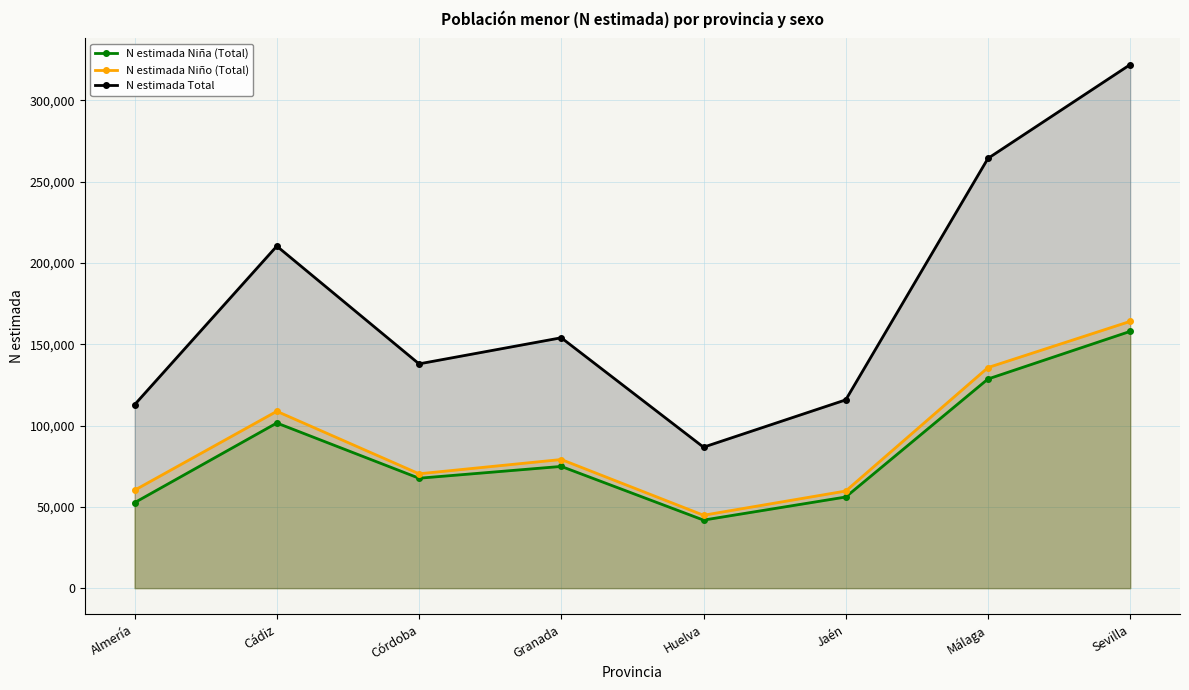

What is the label of the 8th point from the right?

Almería